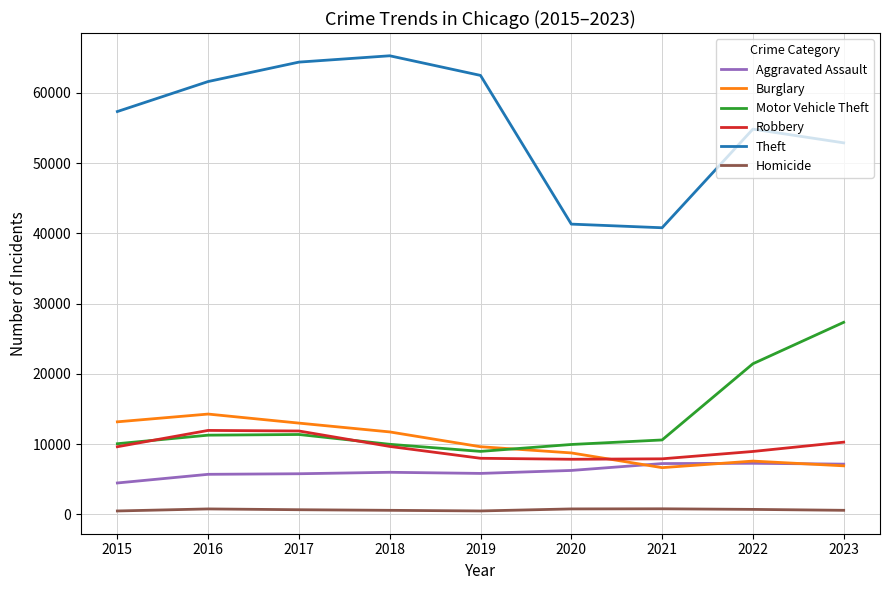

What is the greatest value displayed?

65287